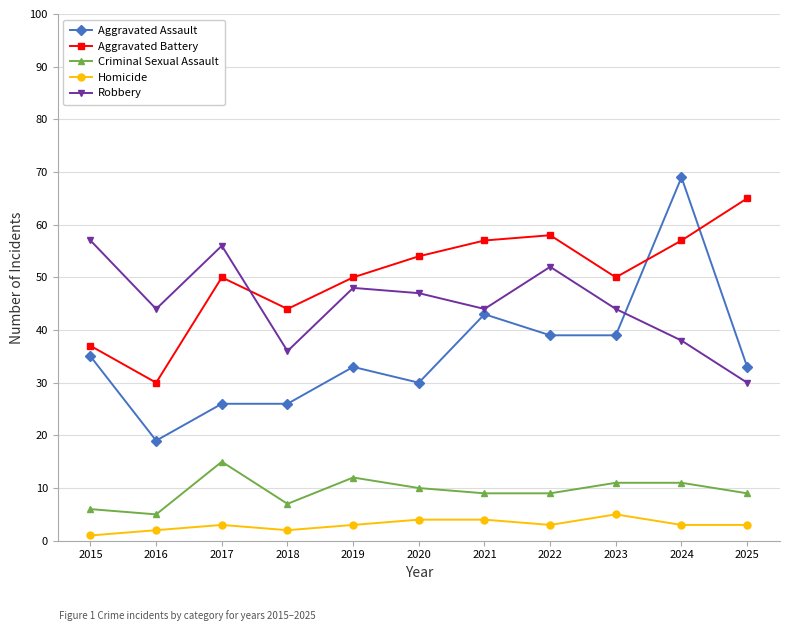

Reading right to left, extract all data points from this chart.

Aggravated Assault: 33	69	39	39	43	30	33	26	26	19	35
Aggravated Battery: 65	57	50	58	57	54	50	44	50	30	37
Criminal Sexual Assault: 9	11	11	9	9	10	12	7	15	5	6
Homicide: 3	3	5	3	4	4	3	2	3	2	1
Robbery: 30	38	44	52	44	47	48	36	56	44	57